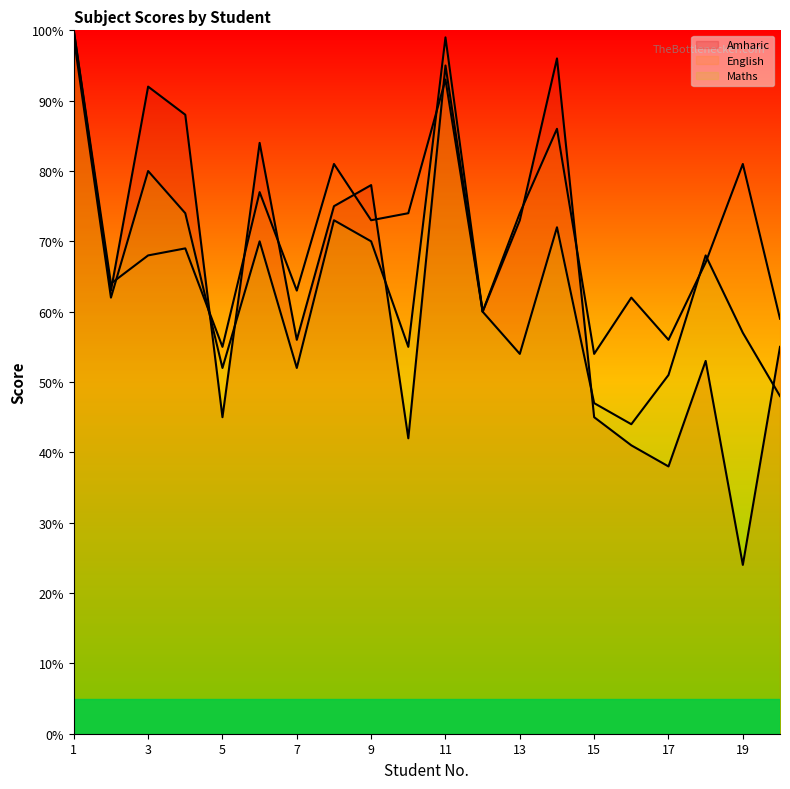

Rank the series by their maximum value, from lowest to highest.

Maths, Amharic, English